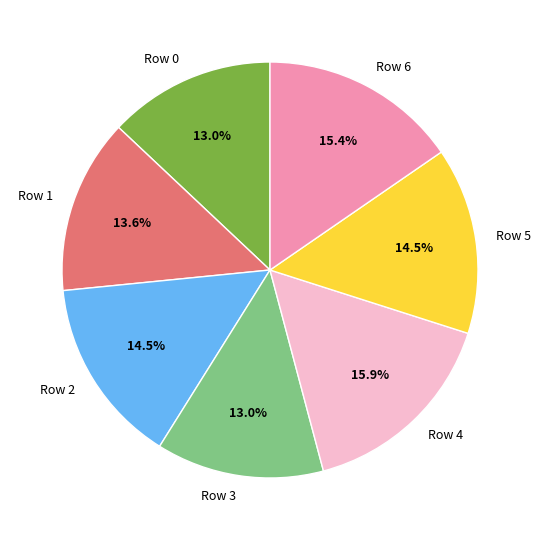

To the nearest percent, what portion does Row 1 represent?

14%